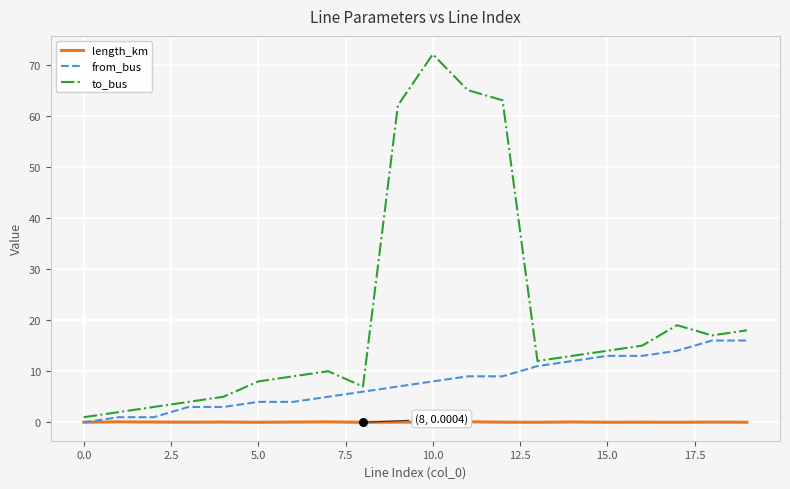

What are all the series names shown in the legend?

length_km, from_bus, to_bus